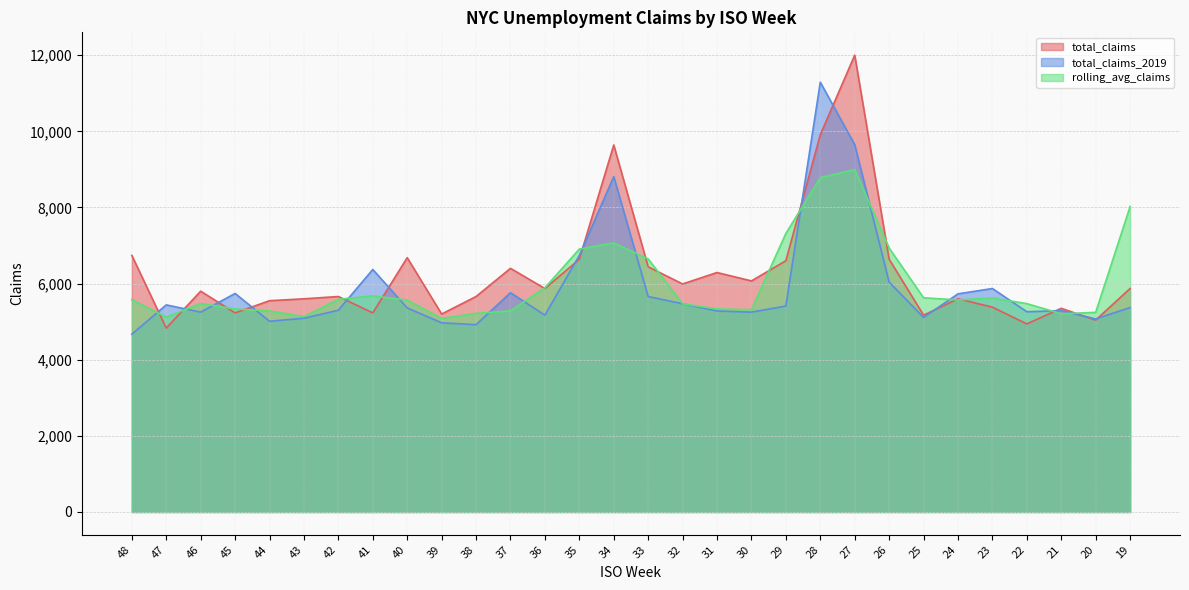

What is the average value of the rolling_avg_claims series?

5991.8